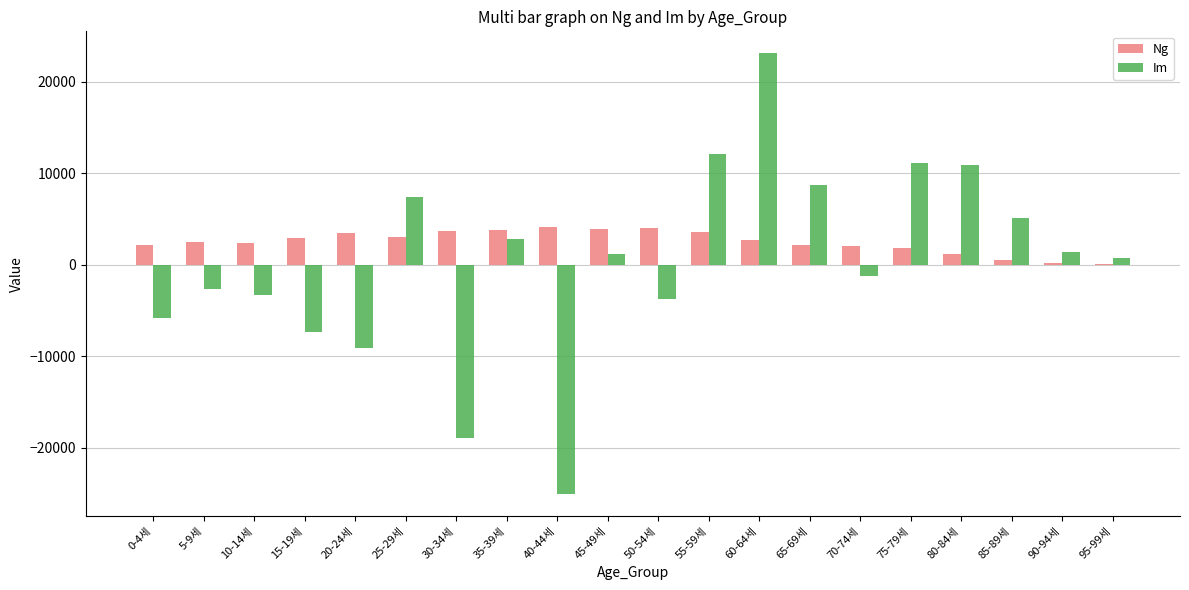

Does the chart contain stacked bars?

No